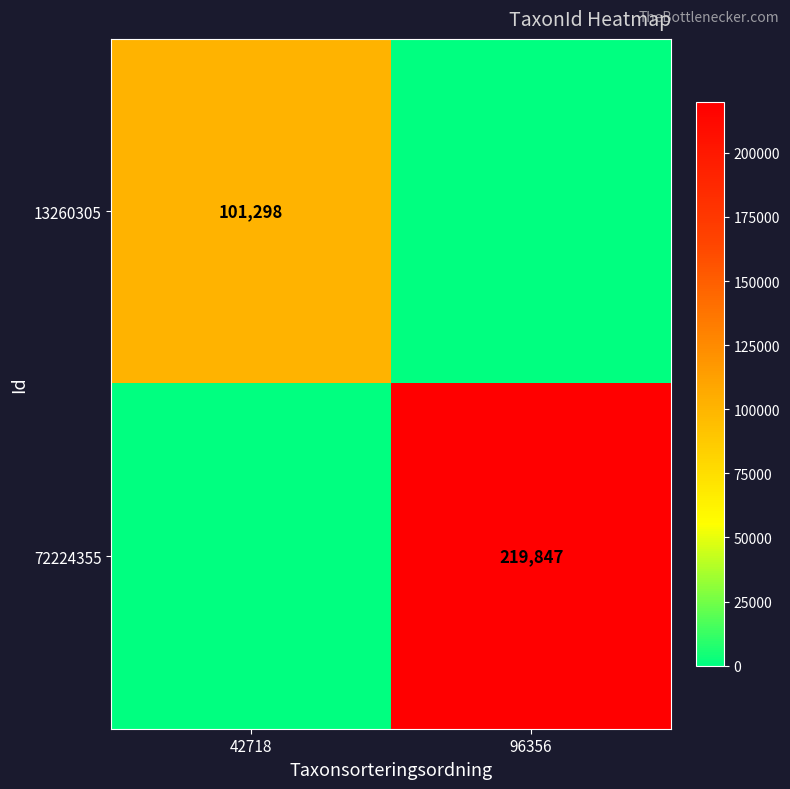

Is the value of 72224355 at 96356 greater than the value of 13260305 at 42718?

Yes